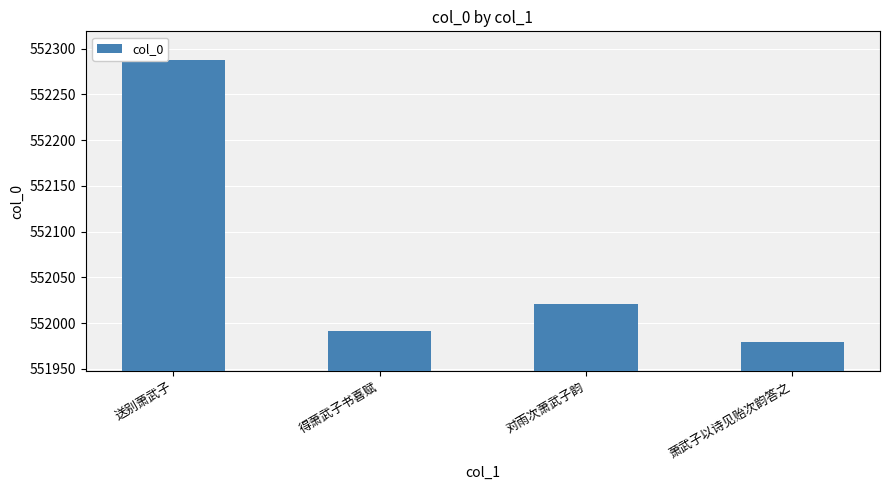

Reading left to right, list all the values displayed in this chart.

552288	551992	552021	551979